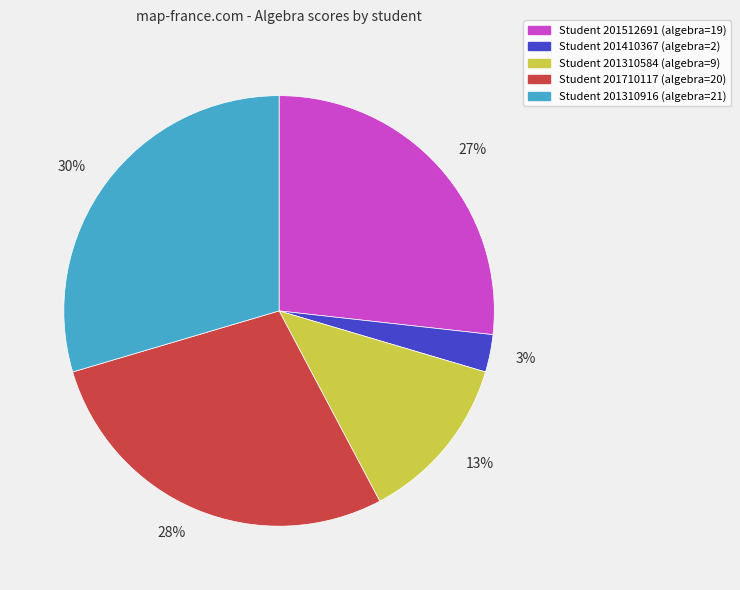

Is it true that Student 201310916 (algebra=21) is 30% of the pie?

True